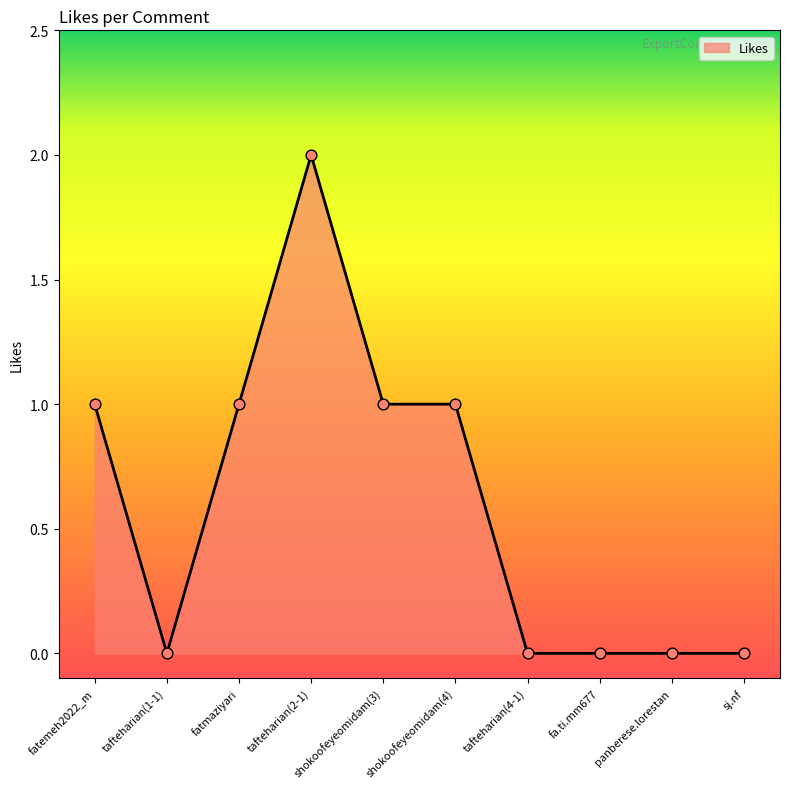

Between fatmaziyari and sj.nf, which is larger?

fatmaziyari